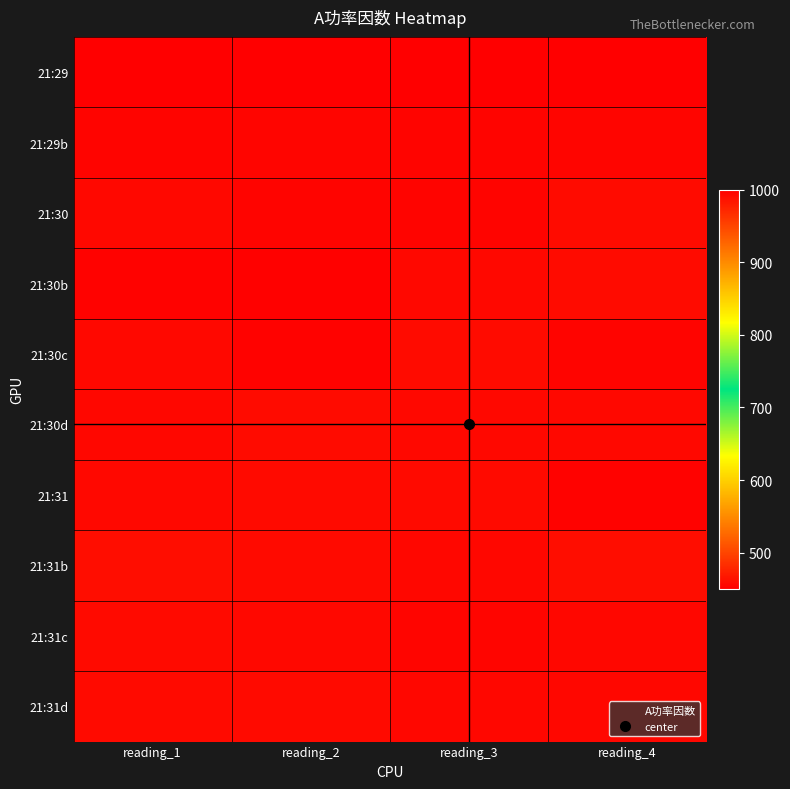

Reading left to right, transcribe all the data shown in this chart.

21:29: reading_1=1000	reading_2=1000	reading_3=1000	reading_4=450
21:29b: reading_1=454	reading_2=455	reading_3=454	reading_4=455
21:30: reading_1=457	reading_2=454	reading_3=454	reading_4=459
21:30b: reading_1=453	reading_2=452	reading_3=457	reading_4=459
21:30c: reading_1=457	reading_2=453	reading_3=459	reading_4=454
21:30d: reading_1=456	reading_2=459	reading_3=457	reading_4=457
21:31: reading_1=457	reading_2=458	reading_3=458	reading_4=453
21:31b: reading_1=460	reading_2=458	reading_3=456	reading_4=460
21:31c: reading_1=458	reading_2=457	reading_3=455	reading_4=456
21:31d: reading_1=458	reading_2=458	reading_3=456	reading_4=456